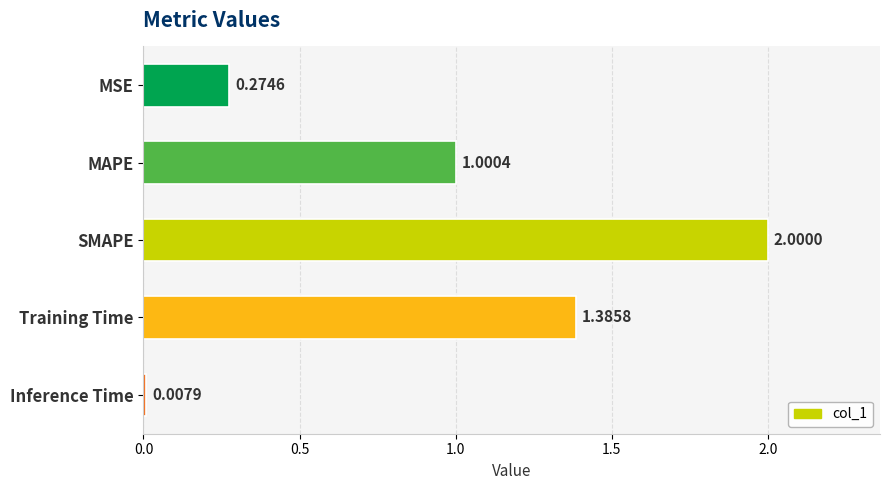

What is the sum of the values at Inference Time and MAPE?

1.0